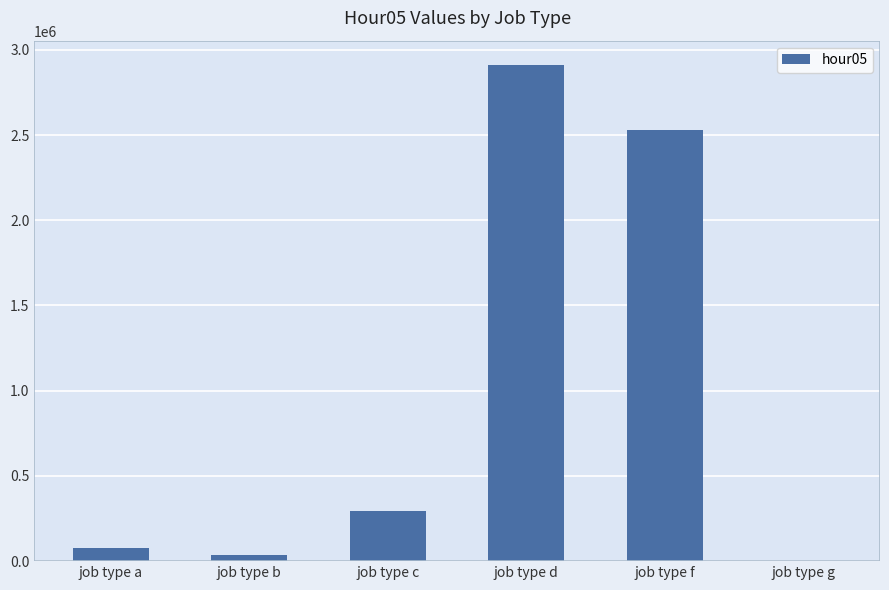

Reading left to right, what are all the values shown in this chart?

78140	37706	295989	2908251	2530584	0